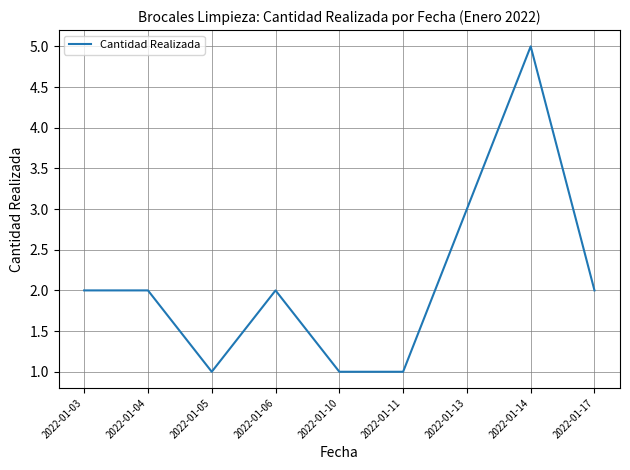

What is the greatest value displayed?

5